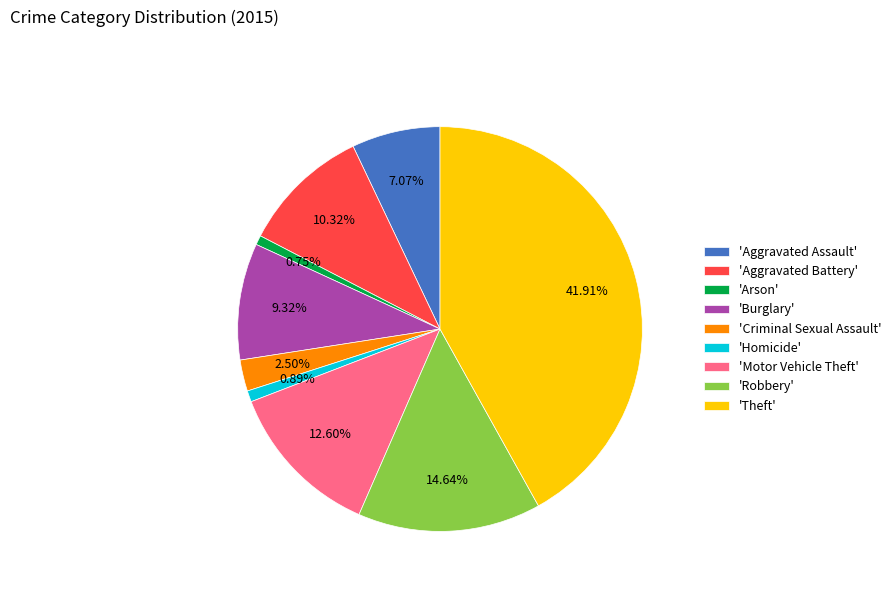

Is there a majority slice in this chart?

No